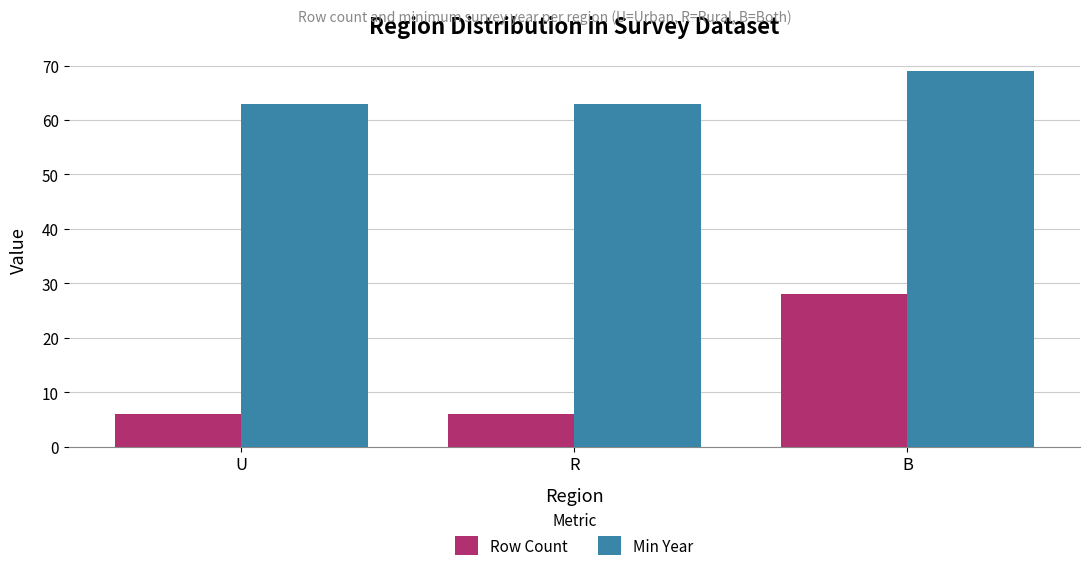

What are all the series names shown in the legend?

Row Count, Min Year